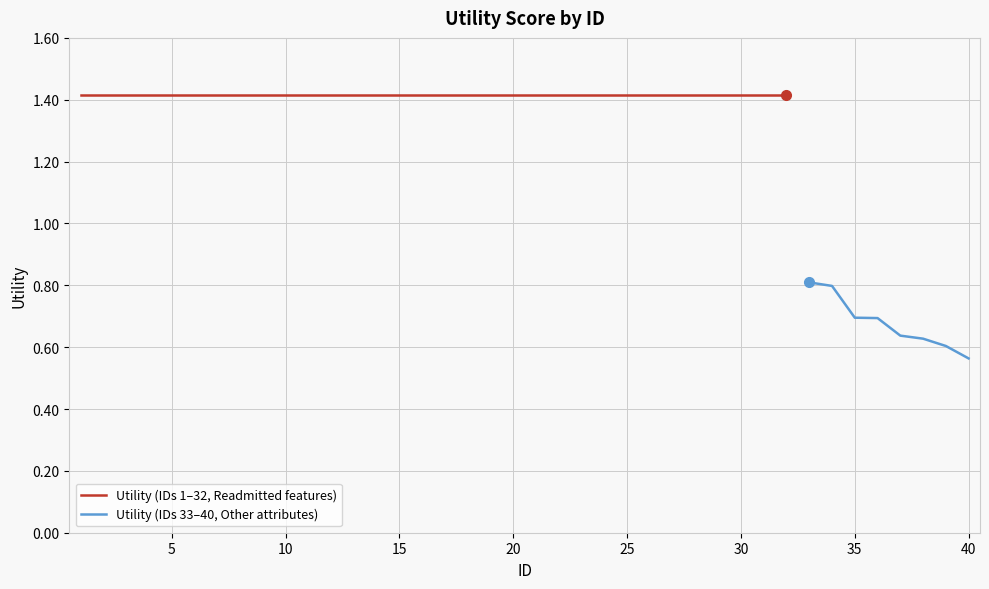

Reading left to right, list all the values displayed in this chart.

1=1.4	2=1.4	3=1.4	4=1.4	5=1.4	6=1.4	7=1.4	8=1.4	9=1.4	10=1.4	11=1.4	12=1.4	13=1.4	14=1.4	15=1.4	16=1.4	17=1.4	18=1.4	19=1.4	20=1.4	21=1.4	22=1.4	23=1.4	24=1.4	25=1.4	26=1.4	27=1.4	28=1.4	29=1.4	30=1.4	31=1.4	32=1.4	33=0.8	34=0.8	35=0.7	36=0.7	37=0.6	38=0.6	39=0.6	40=0.6